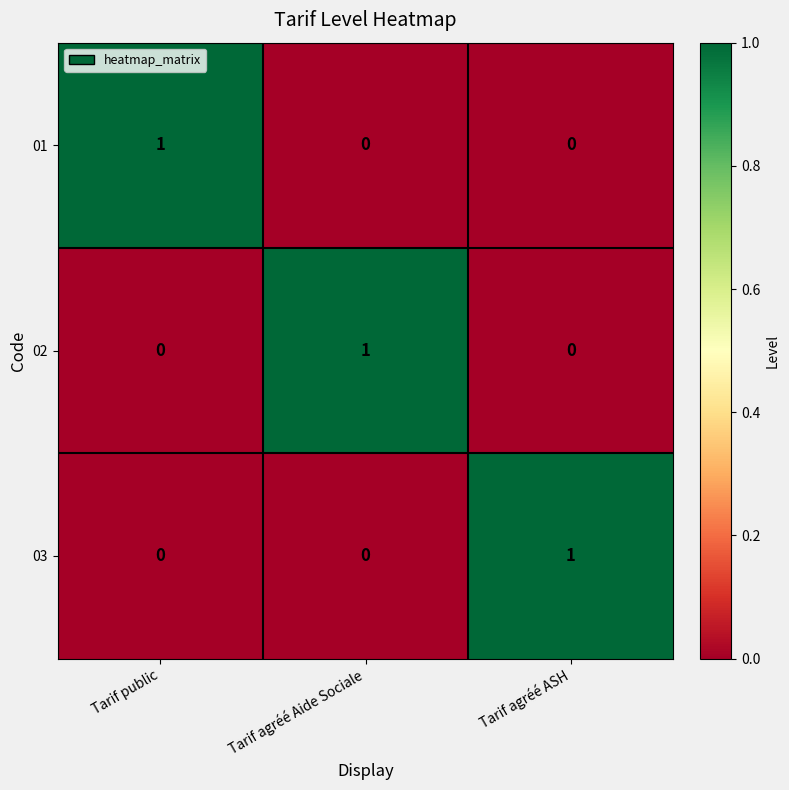

Is the value of 02 at Tarif agréé Aide Sociale greater than the value of 03 at Tarif agréé Aide Sociale?

Yes